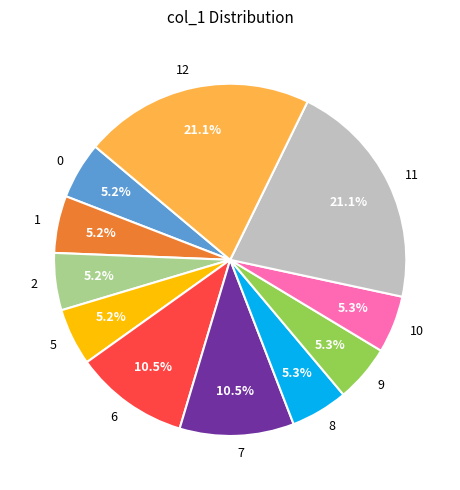

Does 10 account for over 50% of the chart?

No